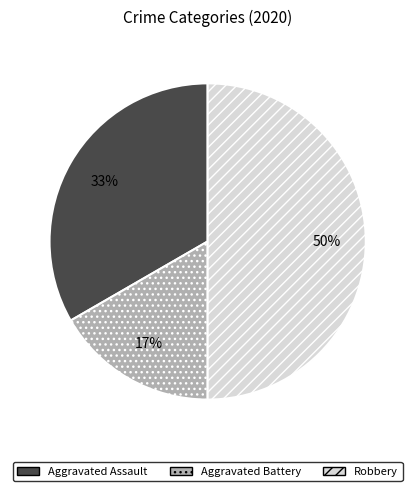

Which slice is the largest?

Robbery